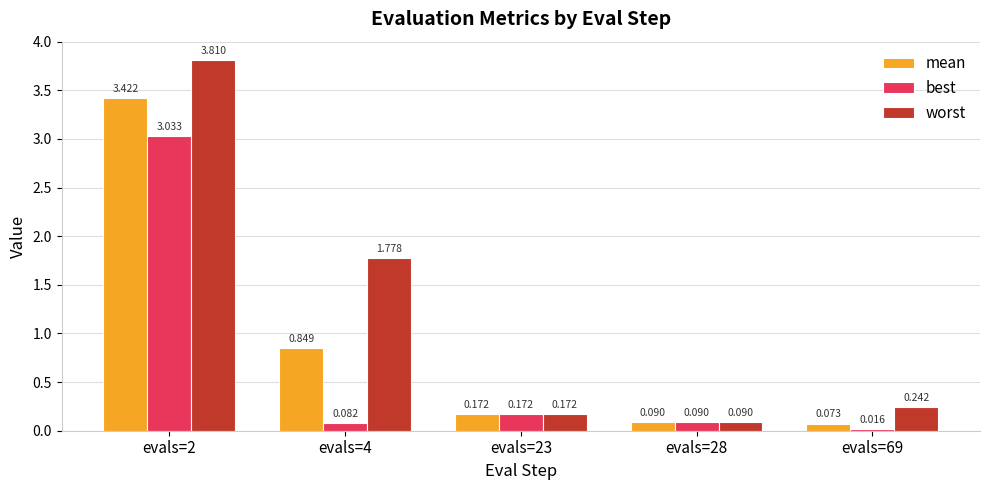

True or false: worst has a value of 0.0 at evals=23.

False